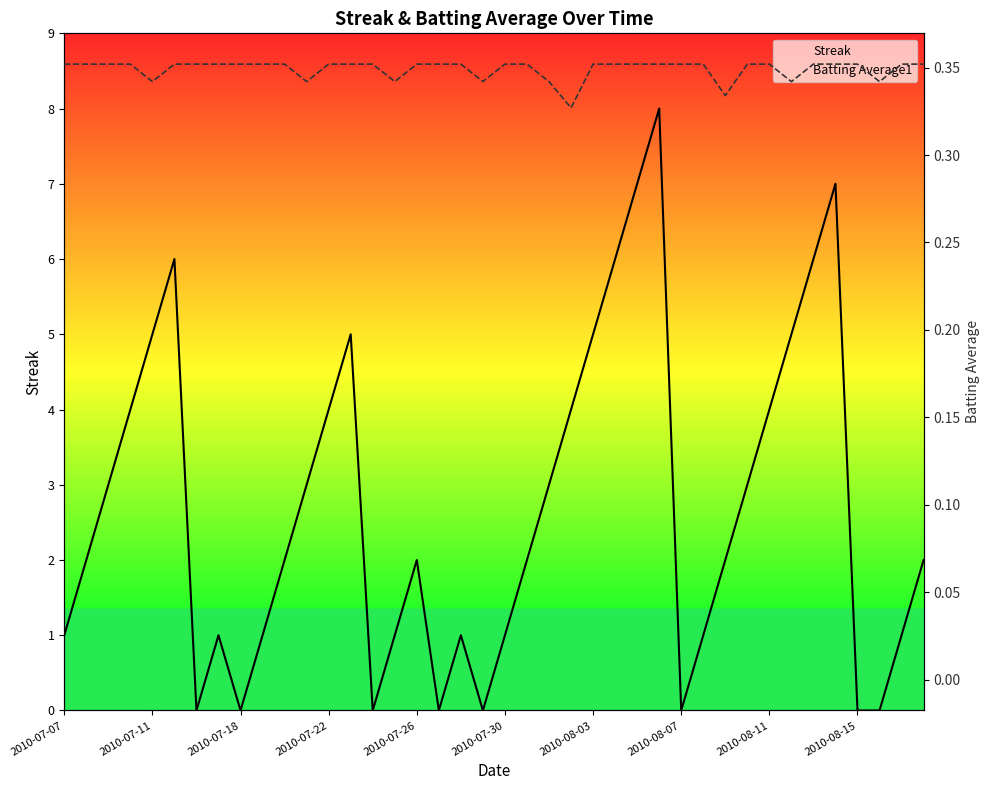

What value does the Streak series have at 38?

1.0